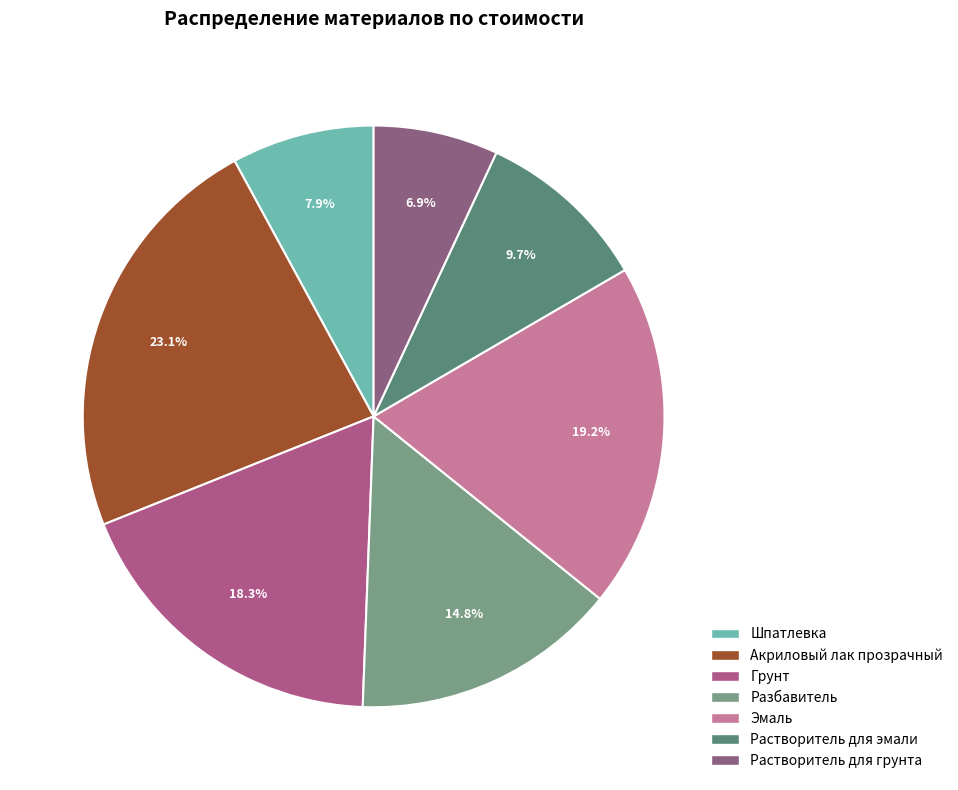

What is the change in value from Грунт to Растворитель для эмали?

-4113.2